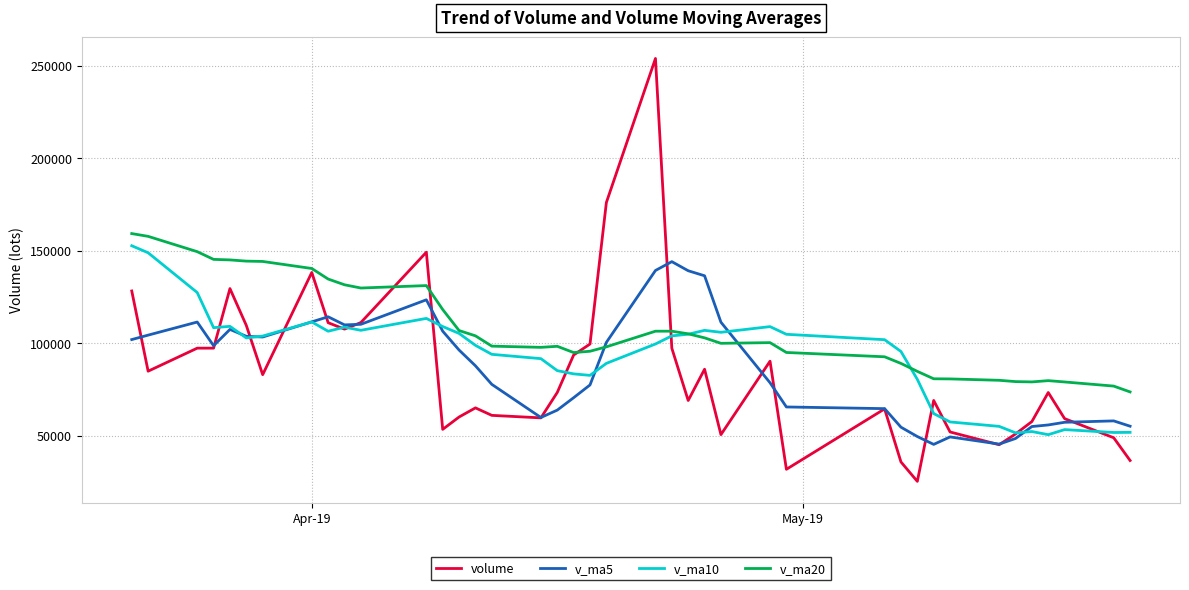

Which series has the largest total across all categories?

v_ma20